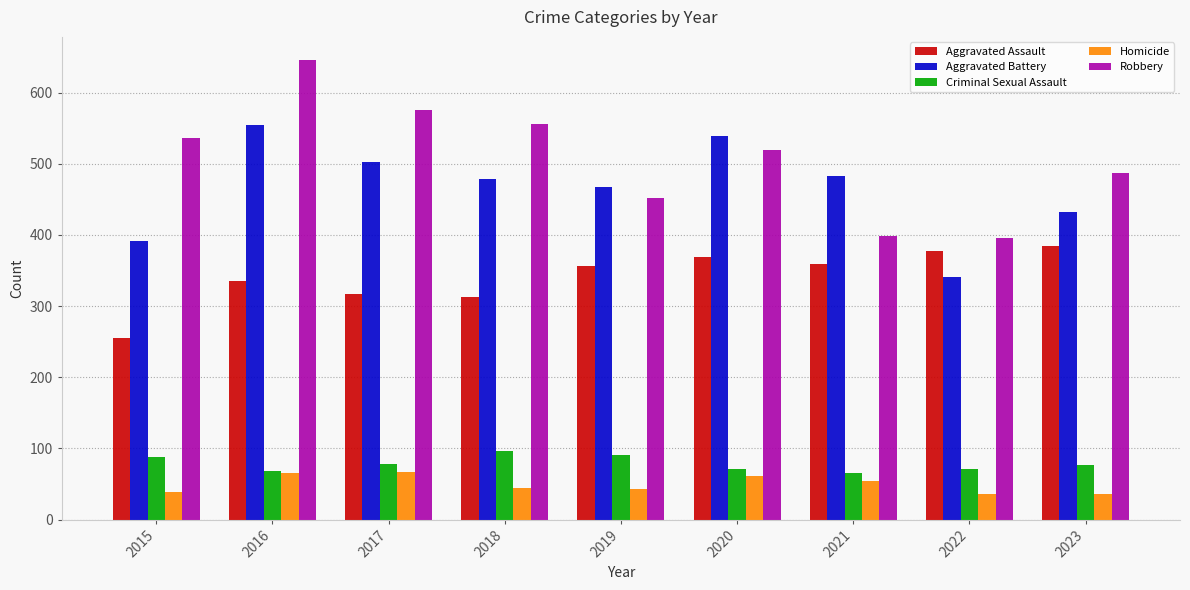

What is the difference between the highest and lowest values at 2021?

429